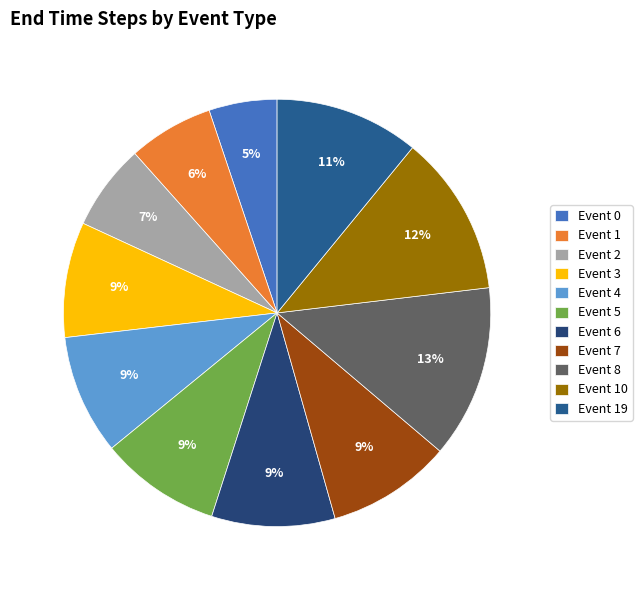

Count the number of slices in the pie.

11